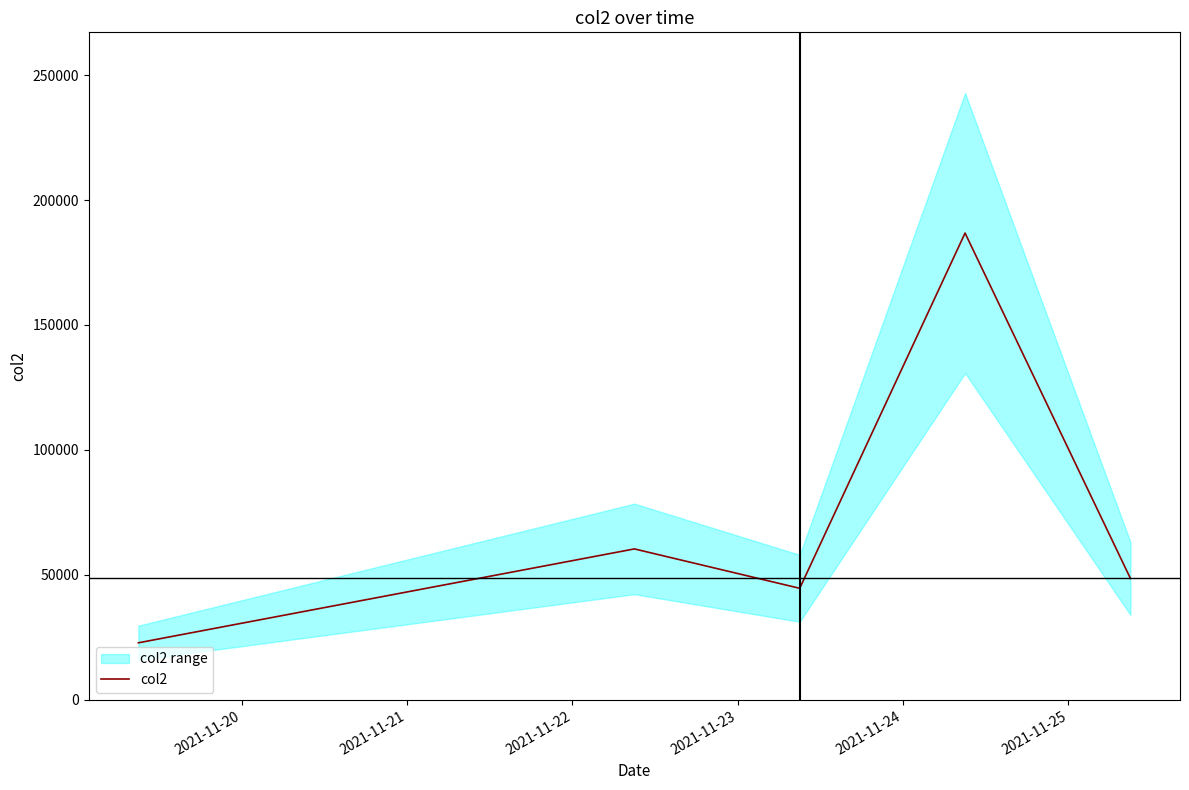

What is the difference between the second highest and second lowest values?

15761